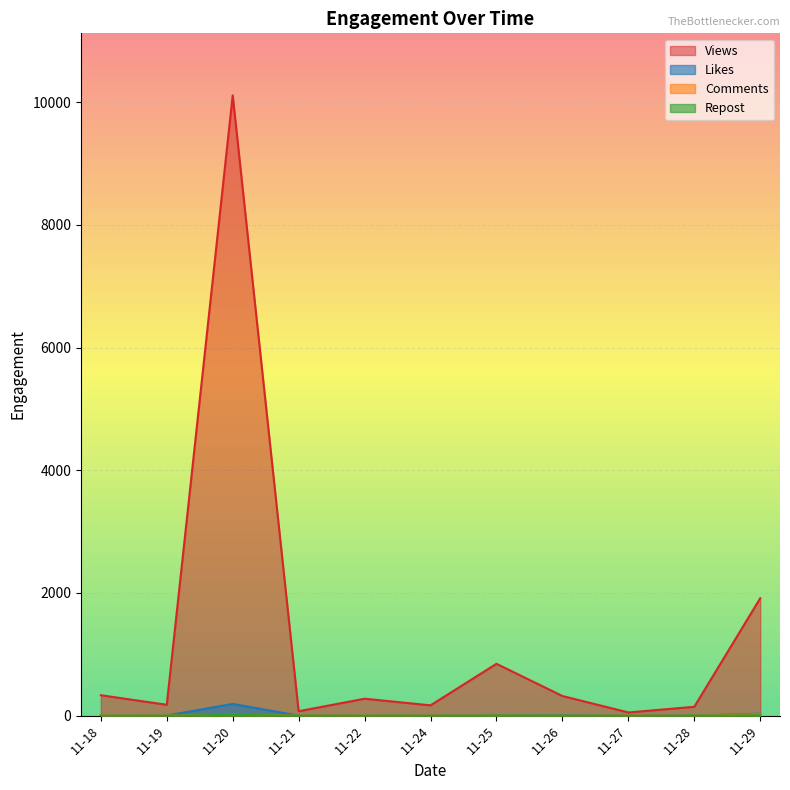

What is the average value of the Likes series?

22